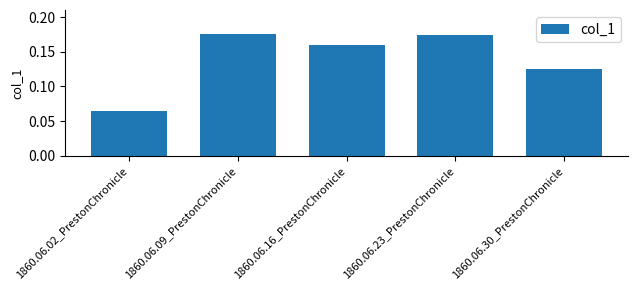

What is the sum of the values at 1860.06.23_PrestonChronicle and 1860.06.30_PrestonChronicle?

0.3